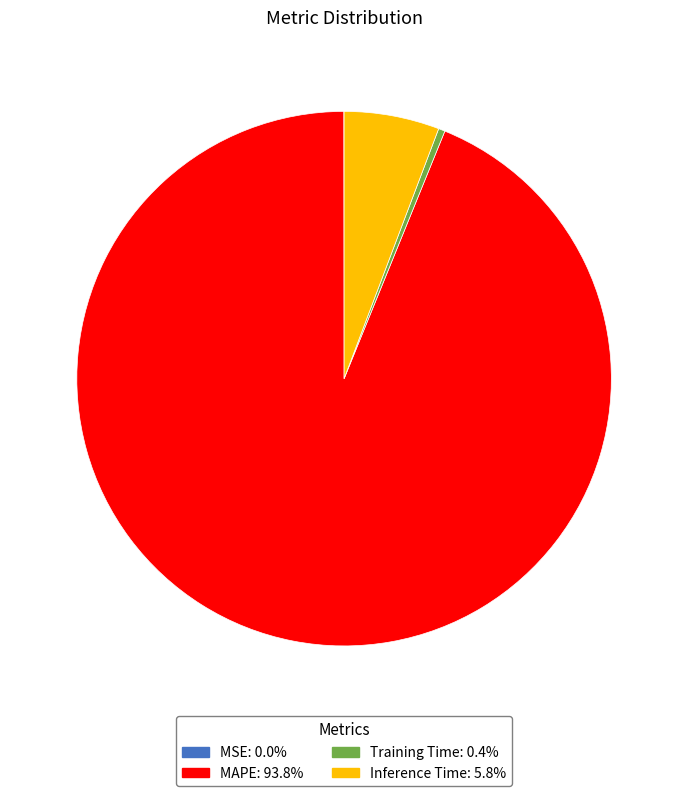

Do Inference Time and Training Time together represent more than half of the pie?

No